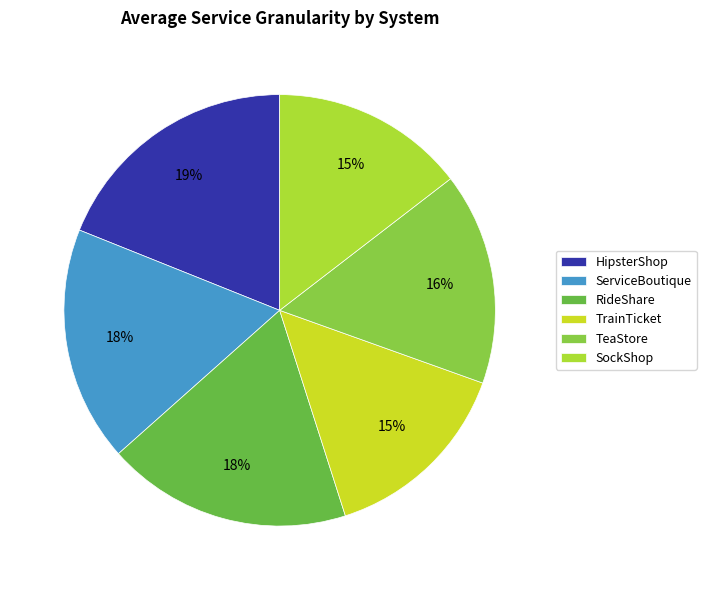

Which slice is the largest?

HipsterShop